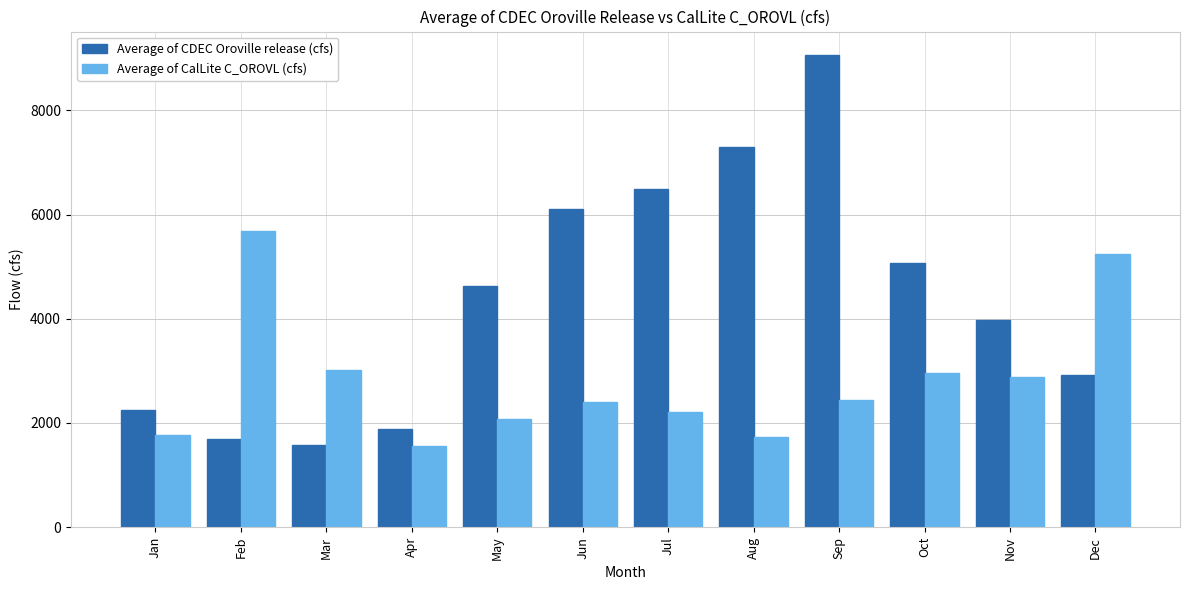

What is the difference between the maximum and minimum values in the Average of CDEC Oroville release (cfs) series?

7479.9